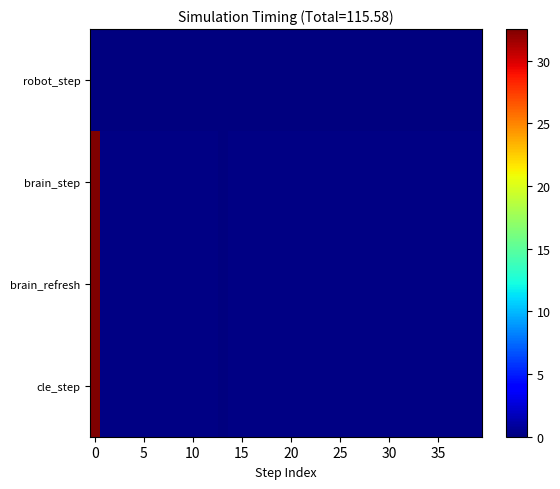

Reading right to left, extract all data points from this chart.

robot_step: 0.0	0.0	0.0	0.0	0.0	0.0	0.0	0.0	0.0	0.0	0.0	0.0	0.0	0.0	0.0	0.0	0.0	0.0	0.0	0.0	0.0	0.0	0.0	0.0	0.0	0.0	0.0	0.0	0.0	0.0	0.0	0.0	0.0	0.0	0.0	0.0	0.0	0.0	0.0	0.0
brain_step: 0.1	0.2	0.2	0.1	0.2	0.2	0.1	0.1	0.1	0.2	0.2	0.1	0.2	0.2	0.1	0.1	0.2	0.2	0.1	0.2	0.1	0.2	0.2	0.2	0.1	0.2	0.1	0.1	0.1	0.1	0.1	0.1	0.1	0.1	0.2	0.1	0.1	0.1	0.1	32.5
brain_refresh: 0.1	0.2	0.2	0.1	0.2	0.2	0.1	0.1	0.1	0.2	0.2	0.1	0.2	0.2	0.1	0.1	0.2	0.2	0.1	0.2	0.1	0.2	0.2	0.2	0.1	0.2	0.1	0.1	0.1	0.1	0.1	0.1	0.1	0.1	0.2	0.1	0.1	0.1	0.1	32.5
cle_step: 0.1	0.2	0.2	0.1	0.2	0.2	0.1	0.1	0.1	0.2	0.2	0.1	0.2	0.2	0.1	0.1	0.2	0.2	0.1	0.2	0.1	0.2	0.2	0.2	0.1	0.2	0.1	0.1	0.1	0.1	0.1	0.1	0.1	0.1	0.2	0.1	0.1	0.1	0.1	32.5